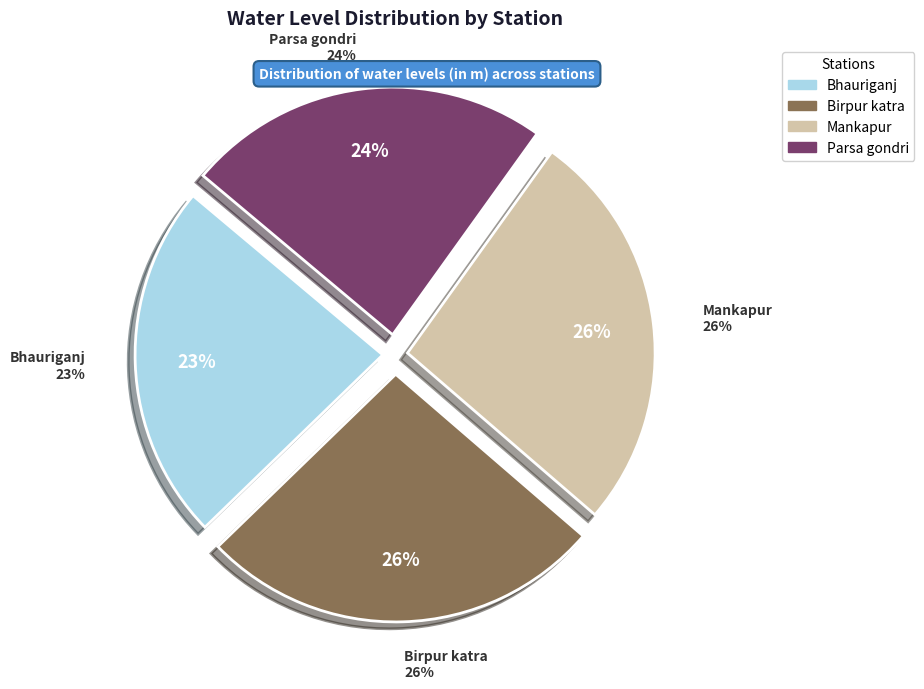

Which has a higher value, Birpur katra or Parsa gondri?

Birpur katra